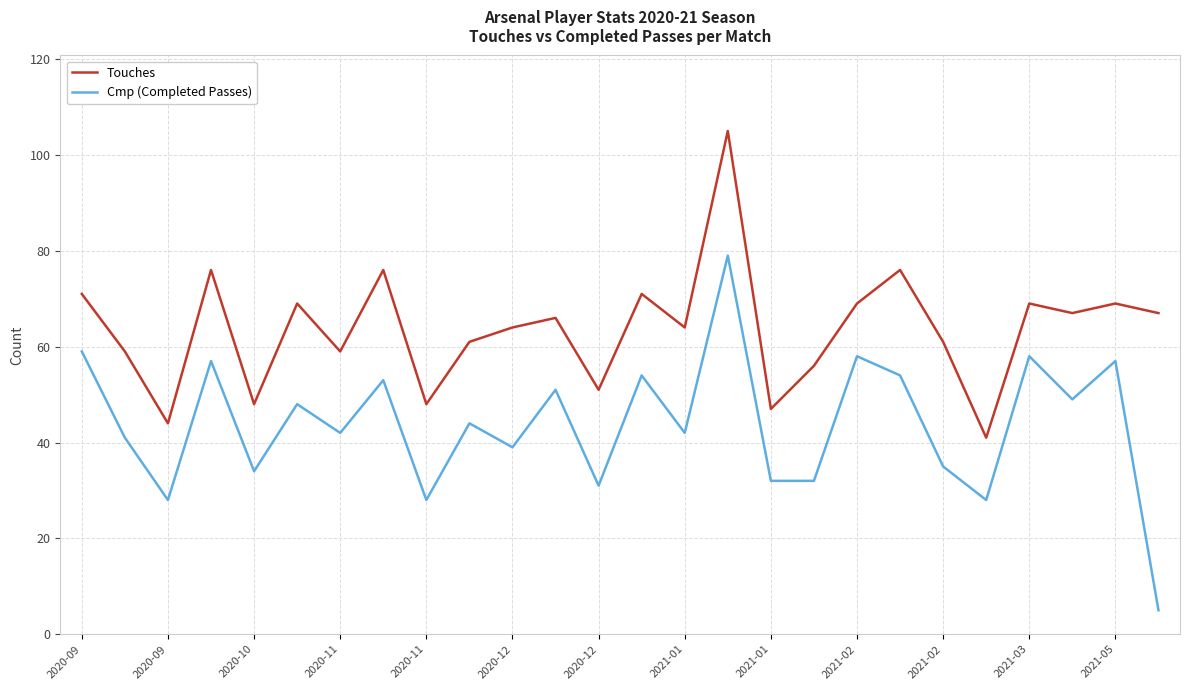

What is the difference between the maximum and minimum values in the Touches series?

64